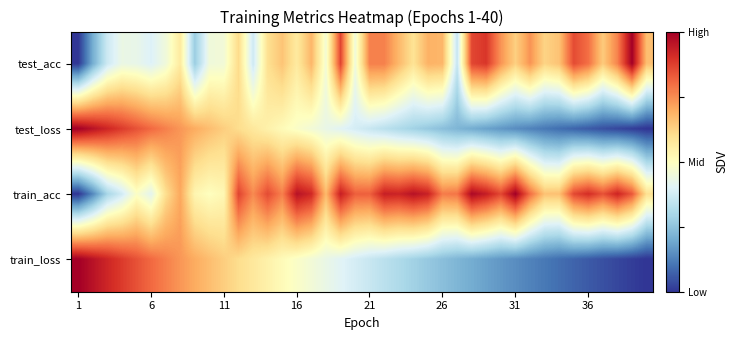

Which label corresponds to the smallest value in the chart?

1